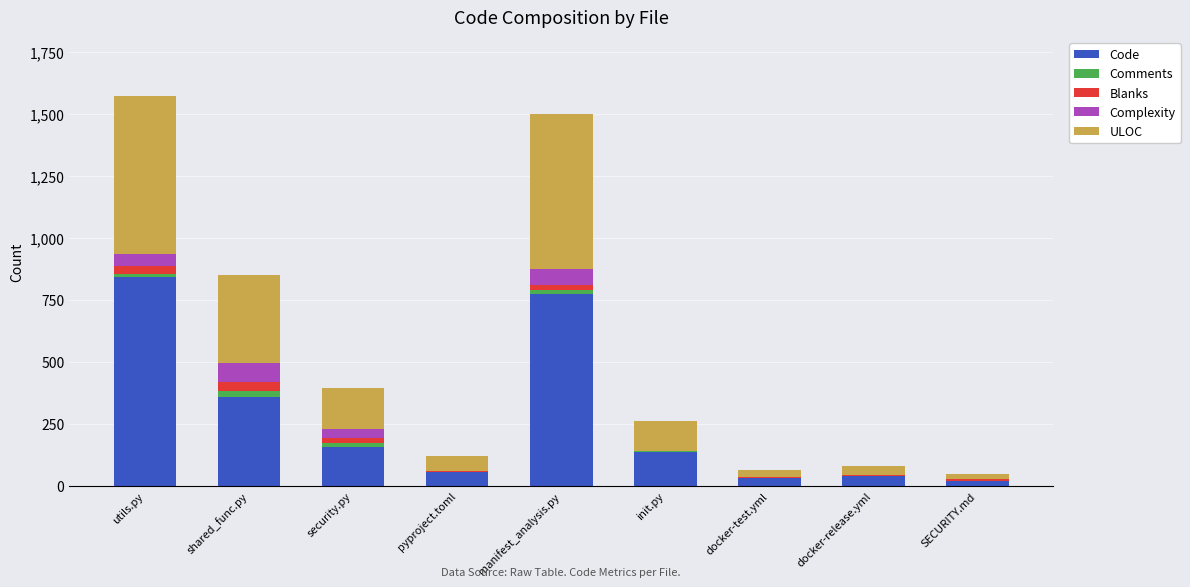

Which category has the highest value in the Code series?

utils.py